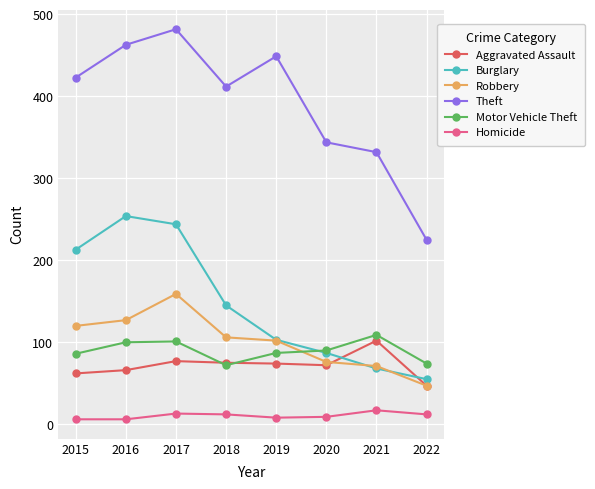

True or false: Theft has a value of 500 at 2021.

False